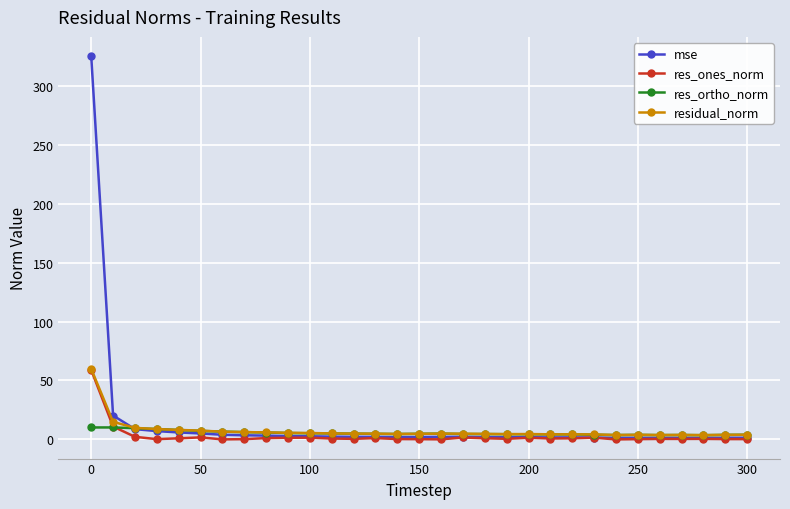

What is the greatest value displayed?

325.1